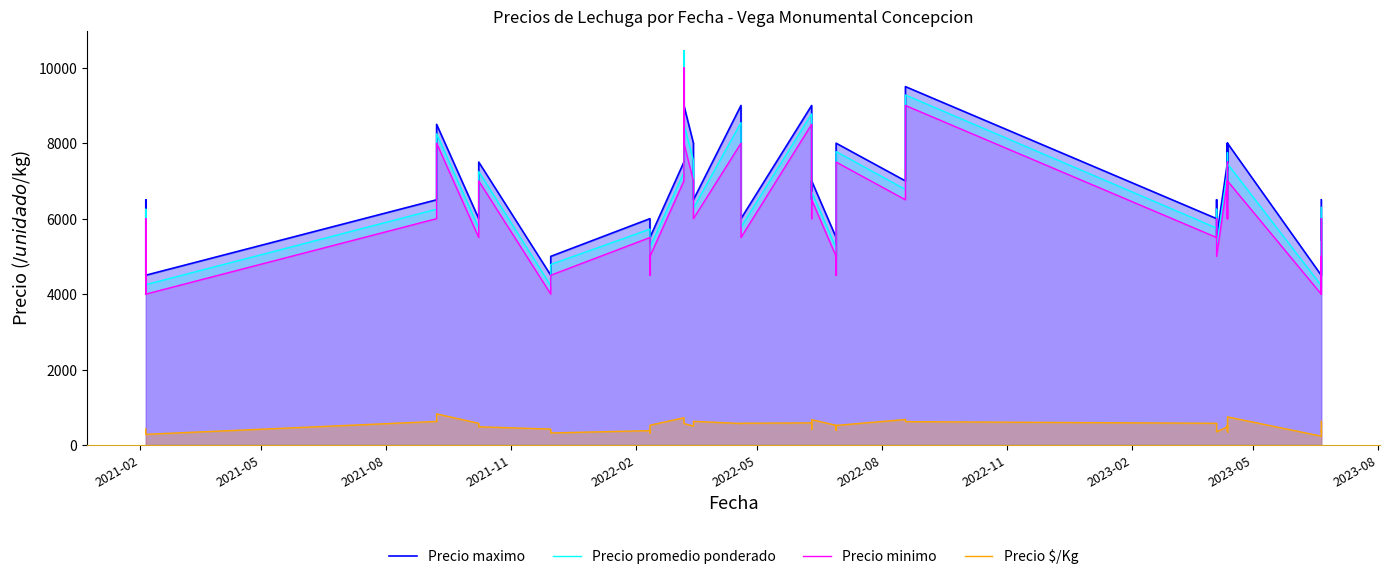

How many Precio maximo values are between 5500 and 8000?

27